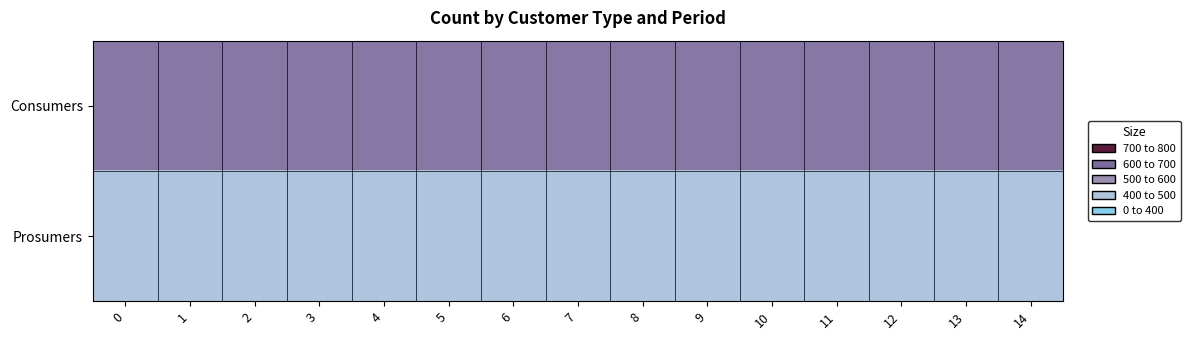

At how many categories does at least one series exceed 603?

15